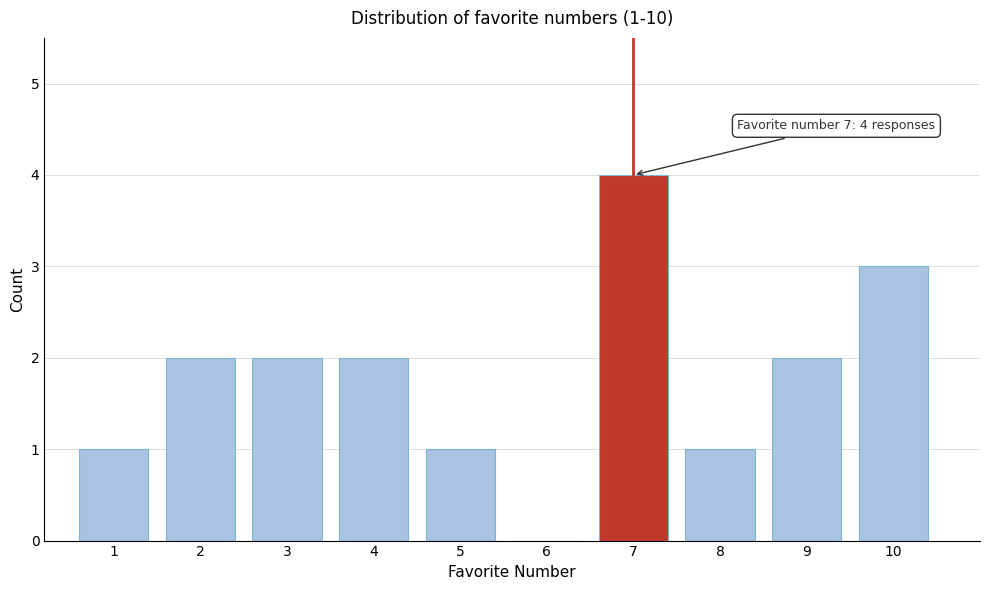

Reading left to right, extract all data points from this chart.

1=1	2=2	3=2	4=2	5=1	6=0	7=4	8=1	9=2	10=3